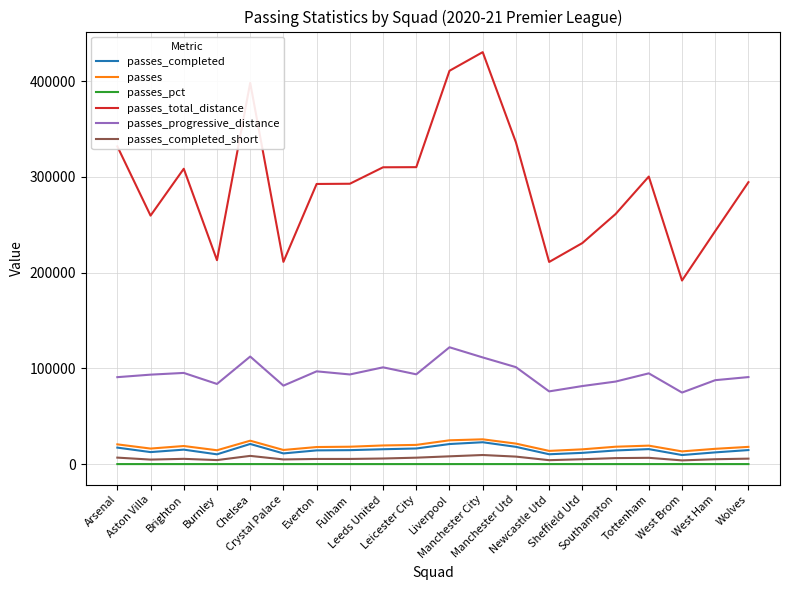

What is the average value of the passes_total_distance series?

291873.2